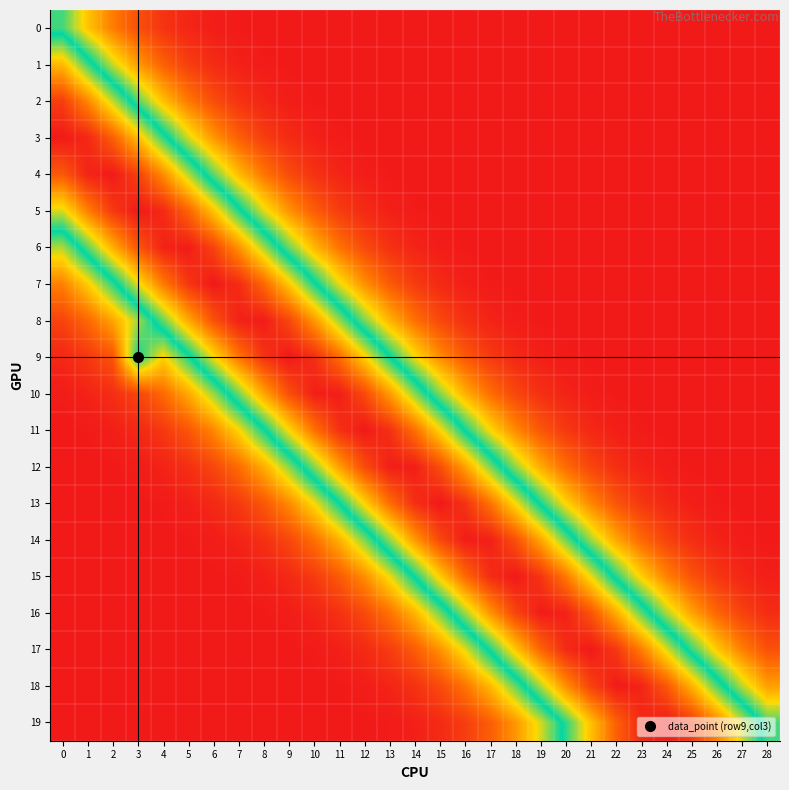

List the series in order of their peak value, lowest first.

0, 1, 2, 12, 10, 14, 8, 16, 6, 18, 4, 3, 19, 5, 17, 7, 15, 9, 13, 11